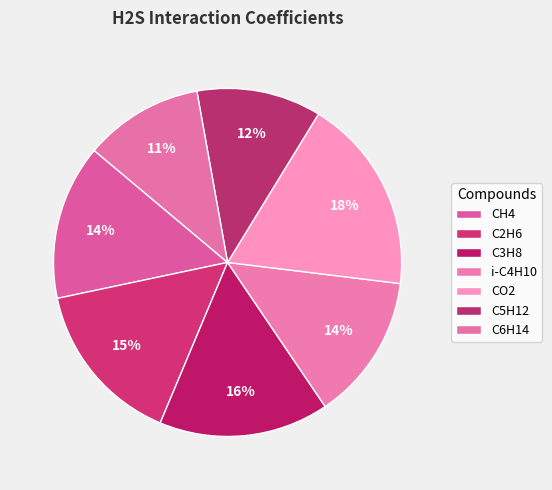

Count the number of slices in the pie.

7